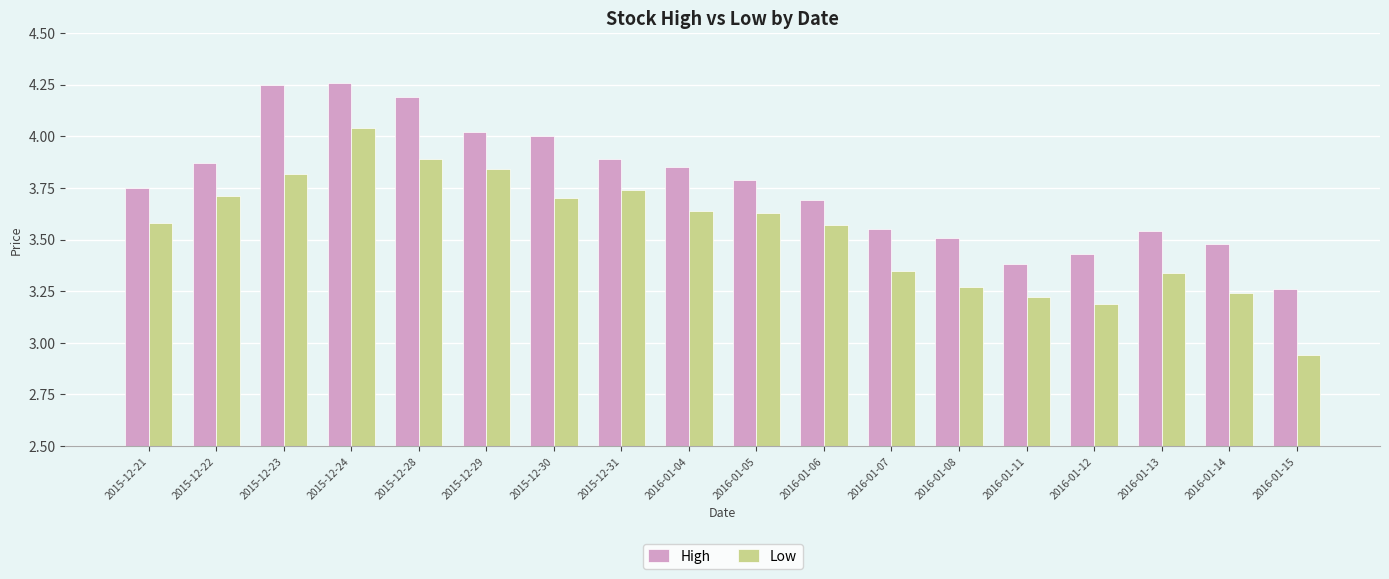

At which category is the sum across all series the highest?

2015-12-24